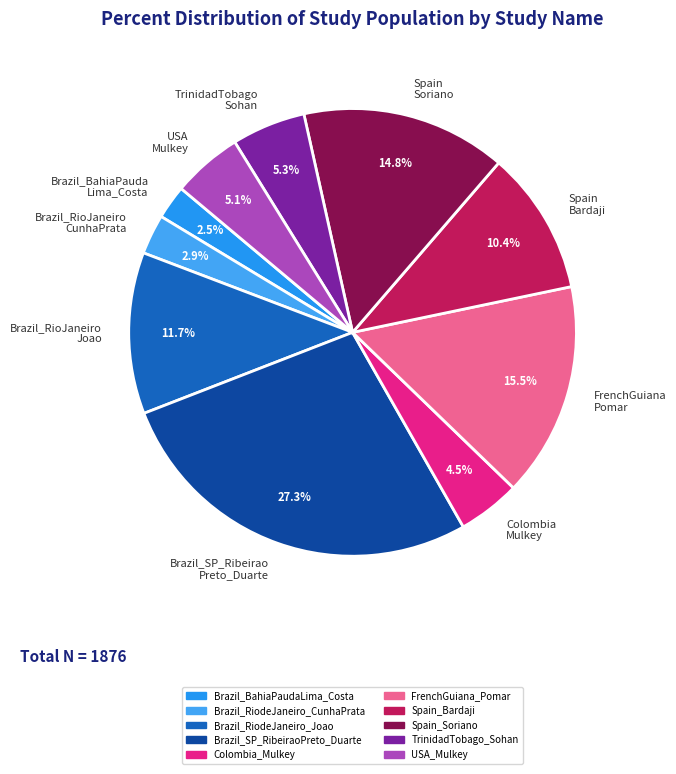

Between Spain Bardaji and Brazil_BahiaPauda Lima_Costa, which is larger?

Spain Bardaji